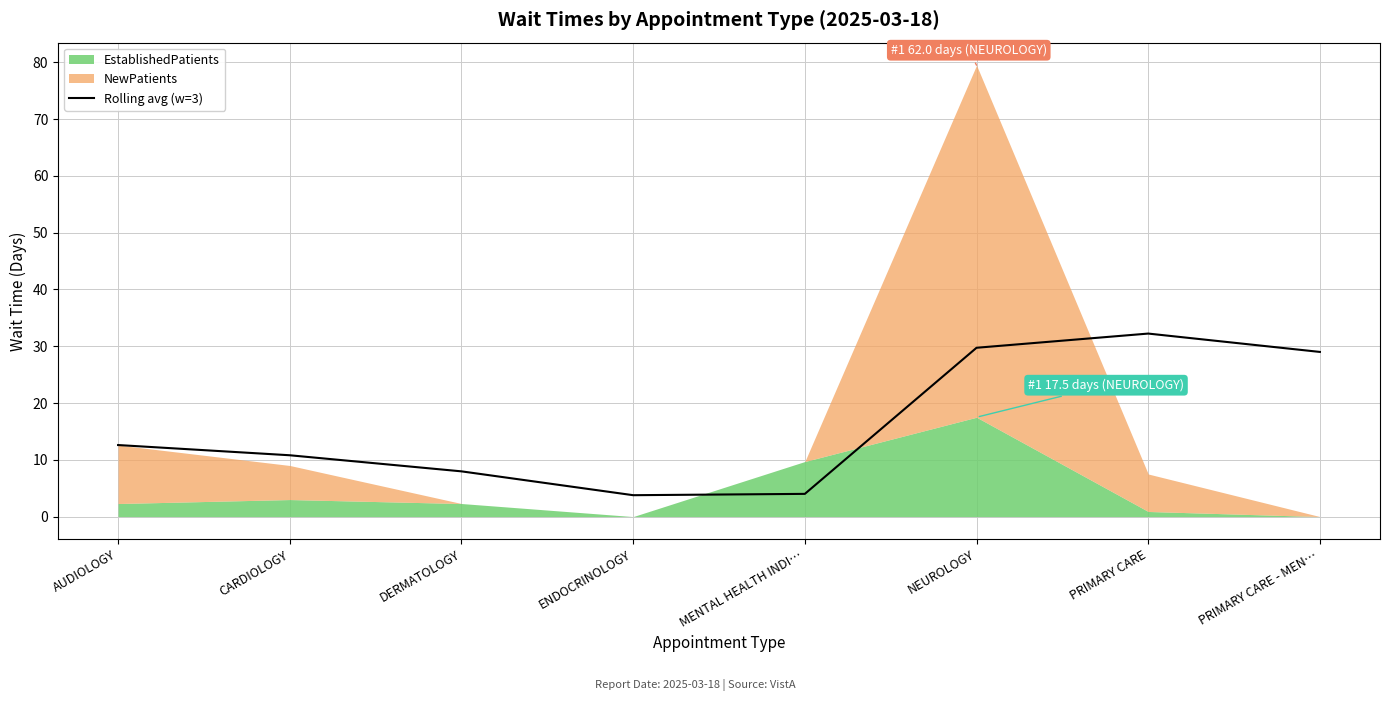

Does the chart display data point markers on the line(s)?

No